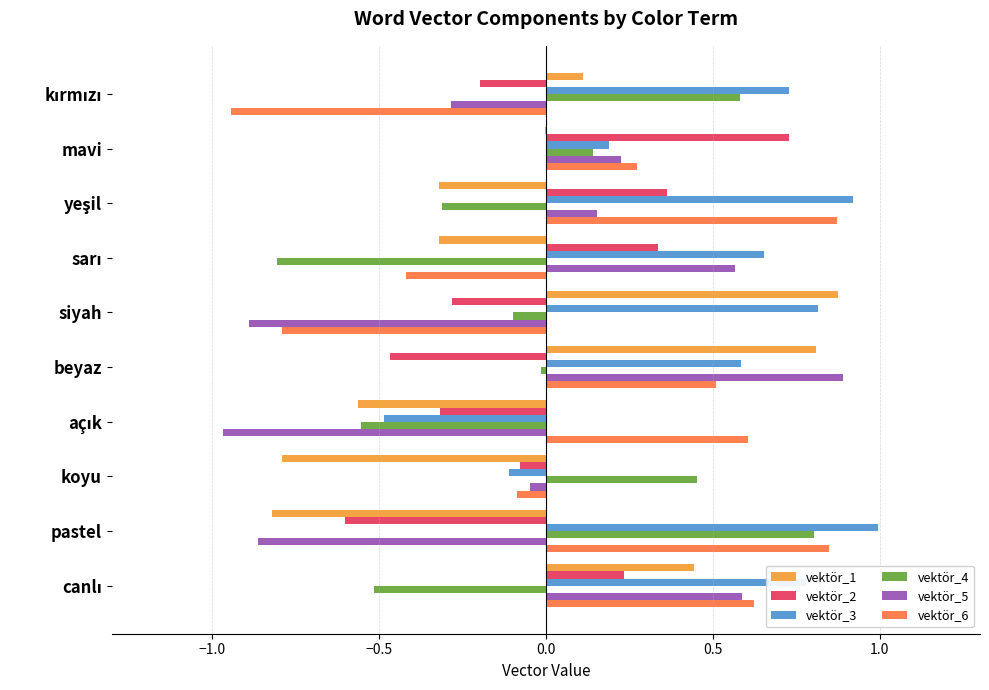

The value of vektör_4 at mavi is 0.1. True or false?

True